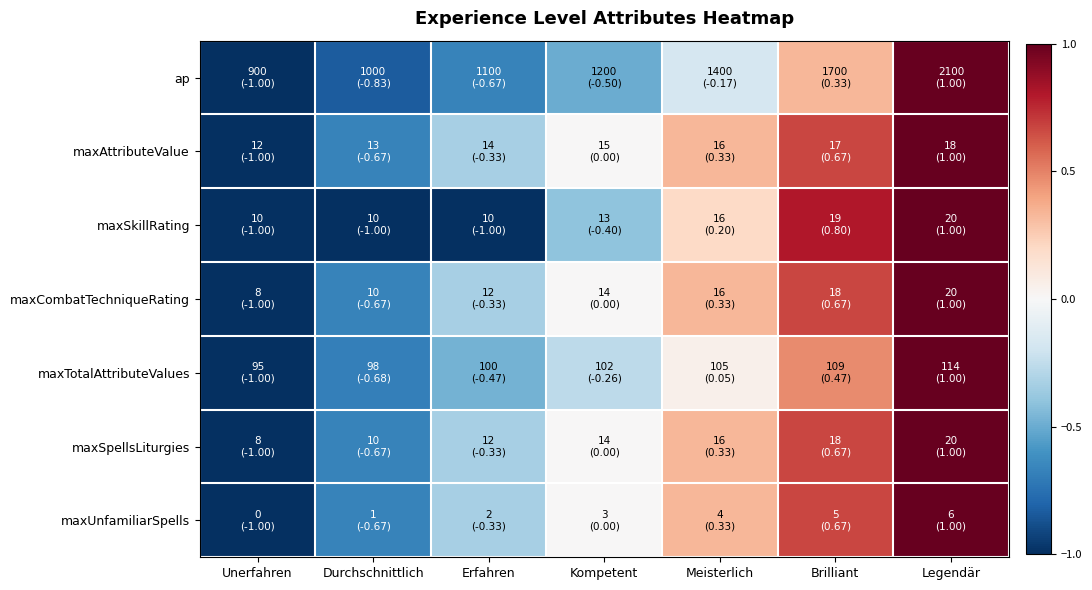

What is the spread (max minus min) of values at Durchschnittlich?

0.3